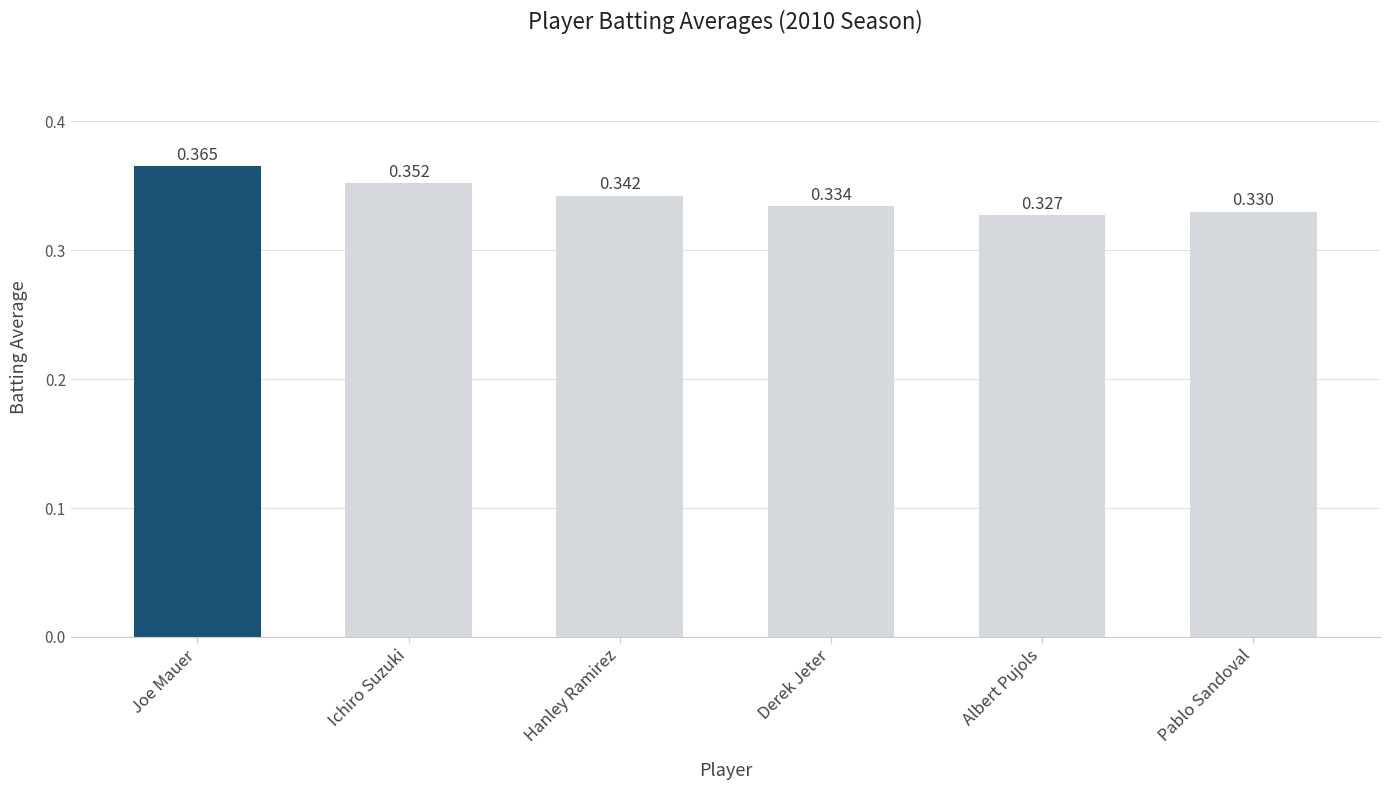

Are the bars grouped side by side (vs. stacked)?

No